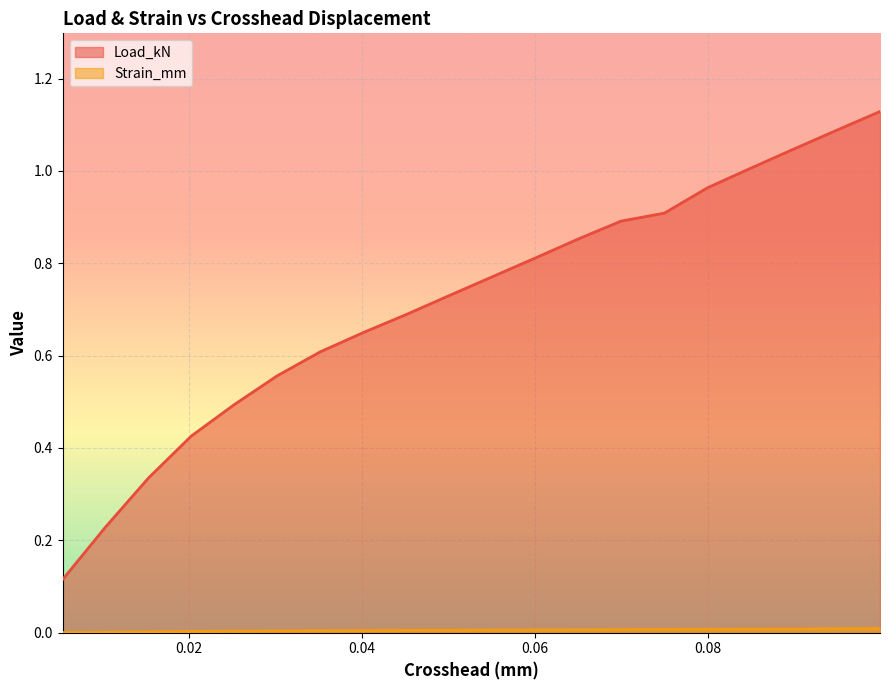

True or false: Strain_mm and Load_kN intersect in this chart.

False